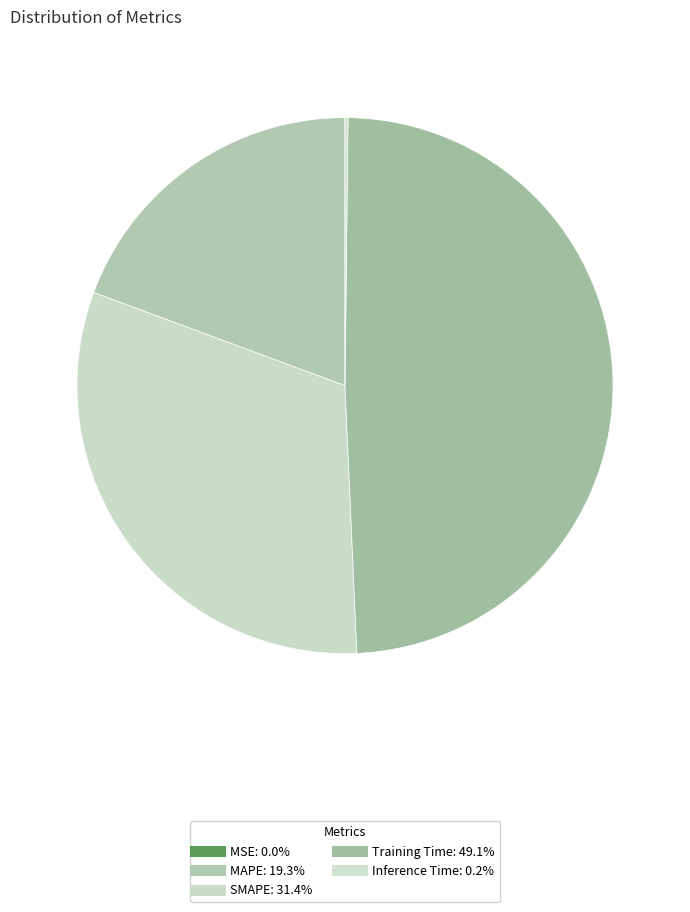

To the nearest percent, what is the combined percentage of SMAPE and Inference Time?

32%